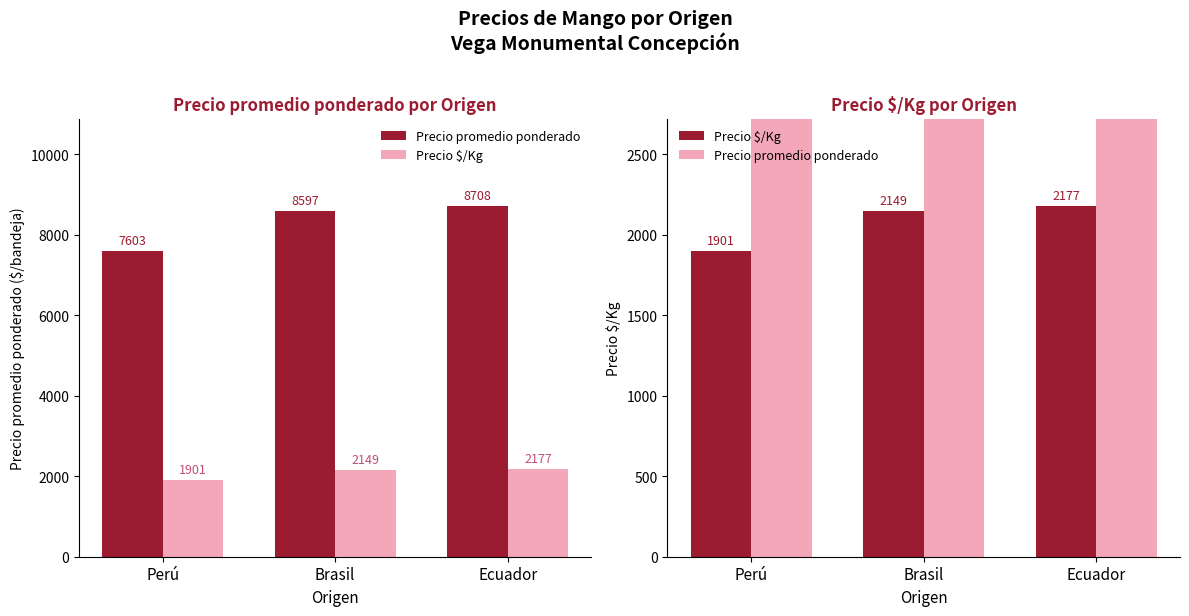

Which series has the widest spread of values?

Precio promedio ponderado